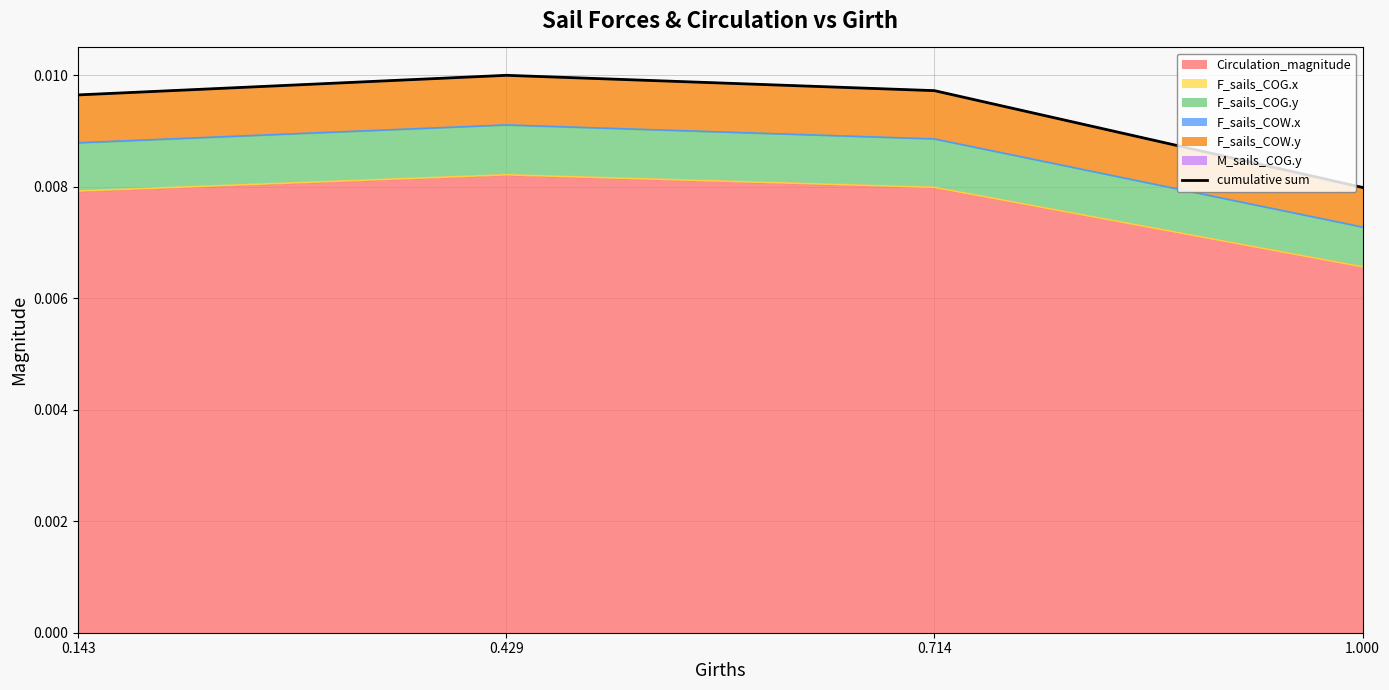

Does the chart have visible grid lines?

Yes